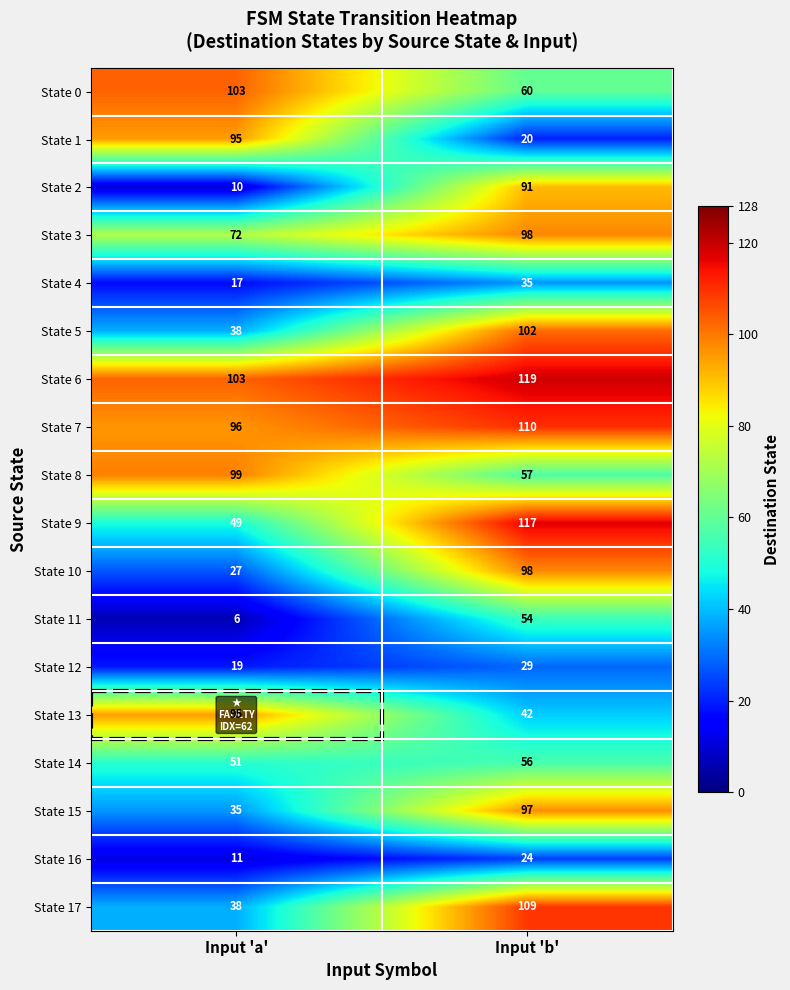

Which series has the largest total across all categories?

State 6